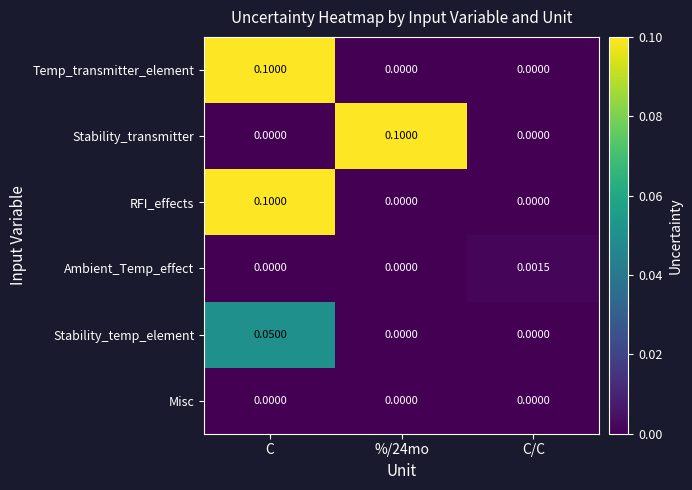

At which category is the sum across all series the highest?

C